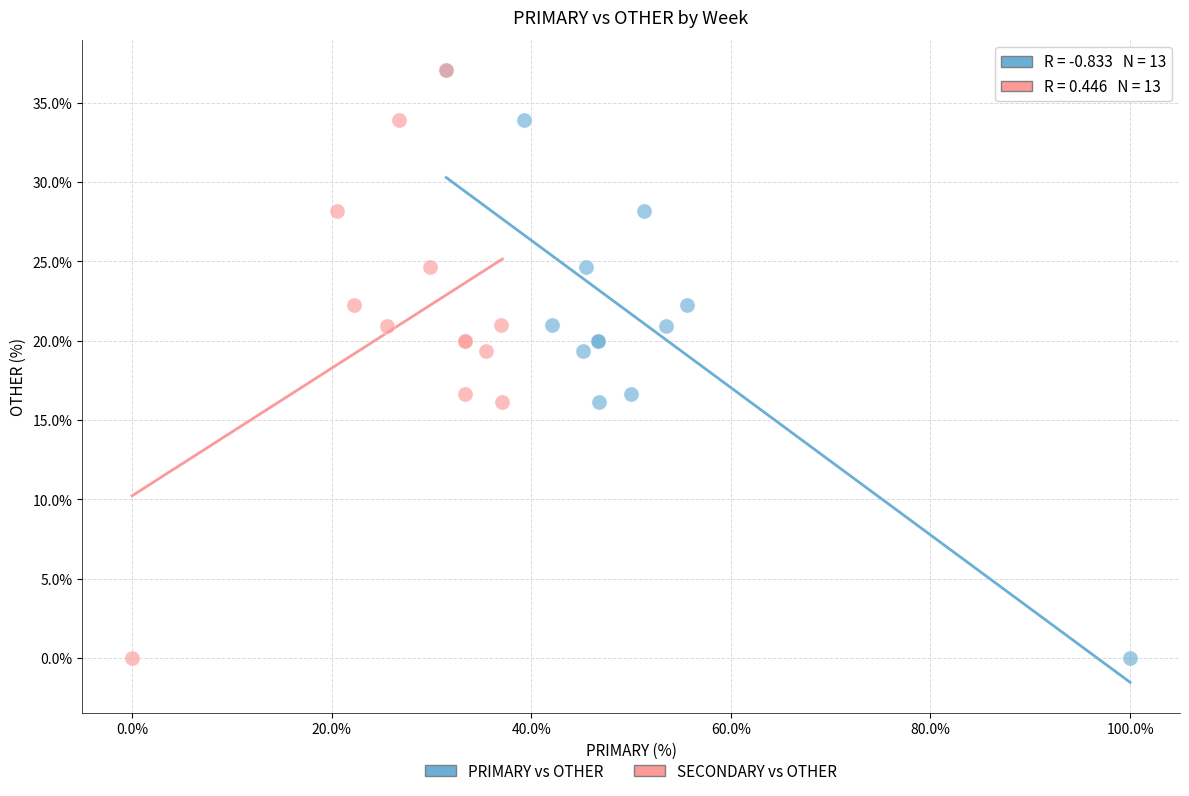

What are all the series names shown in the legend?

PRIMARY vs OTHER, SECONDARY vs OTHER